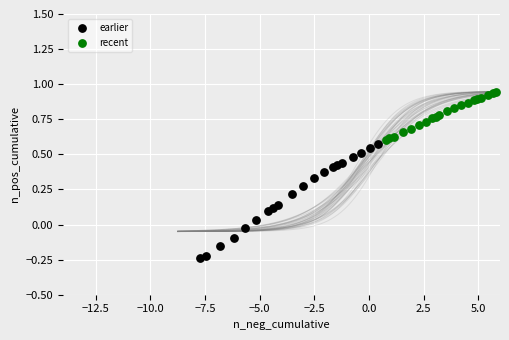

Which series reaches the minimum Y coordinate?

earlier